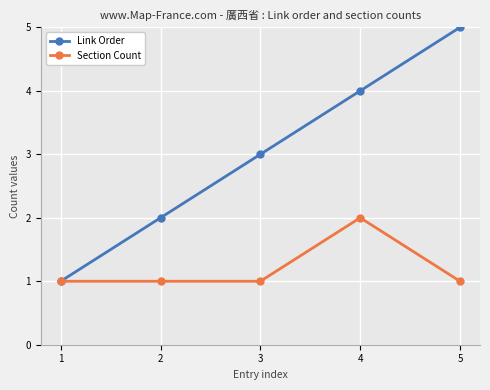

Is the value of Section Count at 4 greater than the value of Link Order at 1?

Yes